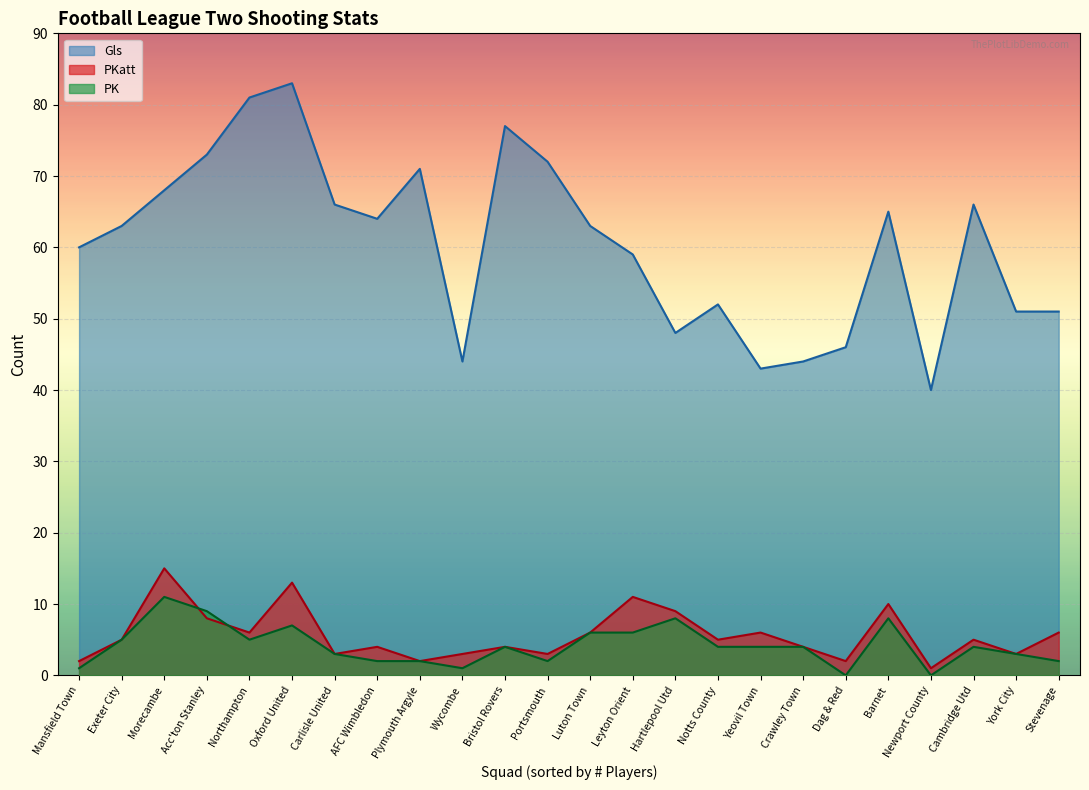

Rank the categories by PKatt value from highest to lowest.

Morecambe, Oxford United, Leyton Orient, Barnet, Hartlepool Utd, Acc'ton Stanley, Luton Town, Northampton, Stevenage, Yeovil Town, Cambridge Utd, Exeter City, Notts County, AFC Wimbledon, Bristol Rovers, Crawley Town, Carlisle United, Portsmouth, Wycombe, York City, Dag & Red, Mansfield Town, Plymouth Argyle, Newport County